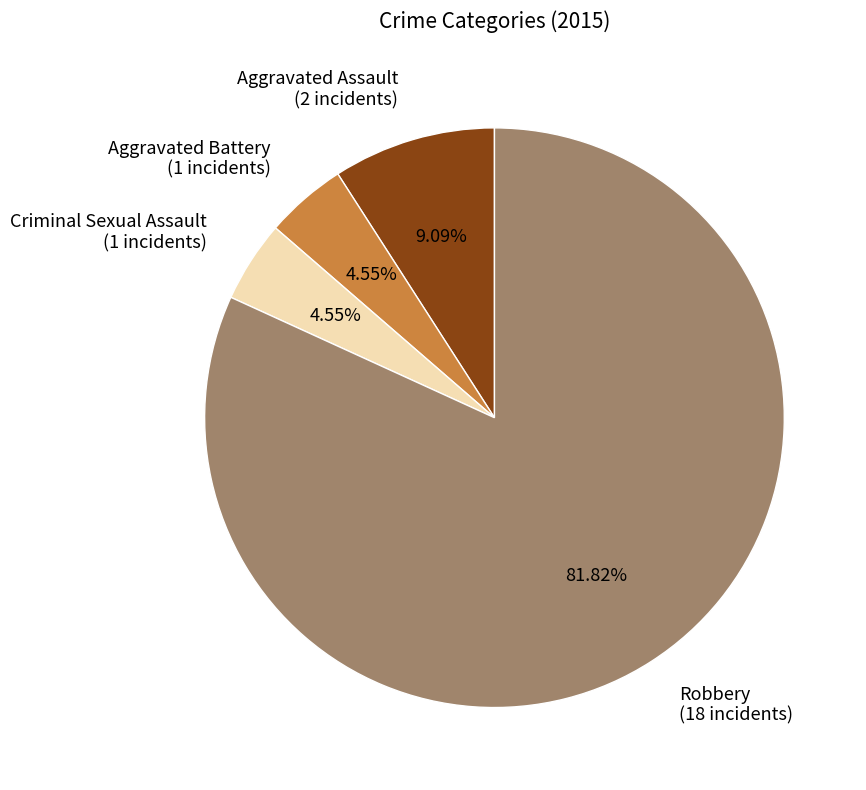

Approximately how many times larger is the value at Criminal Sexual Assault (1 incidents) compared to Aggravated Assault (2 incidents)?

0.5